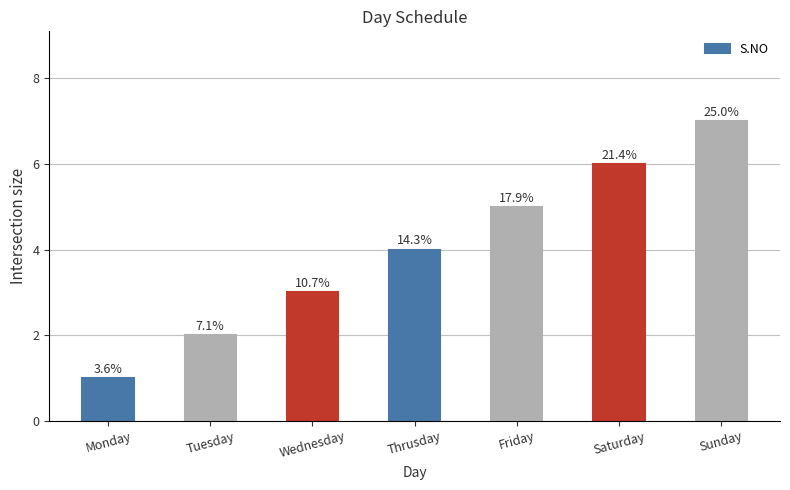

How many bars are there in total?

7